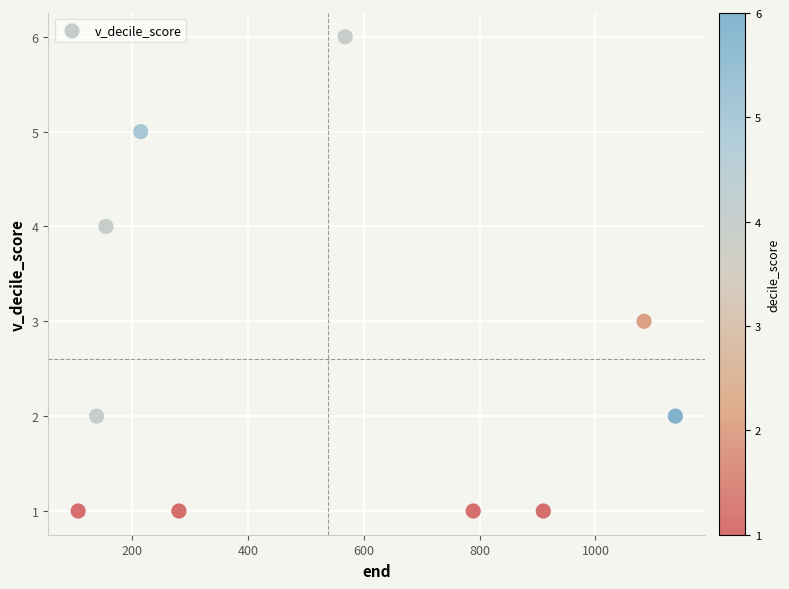

What is the range of X values (max minus min)?

1031